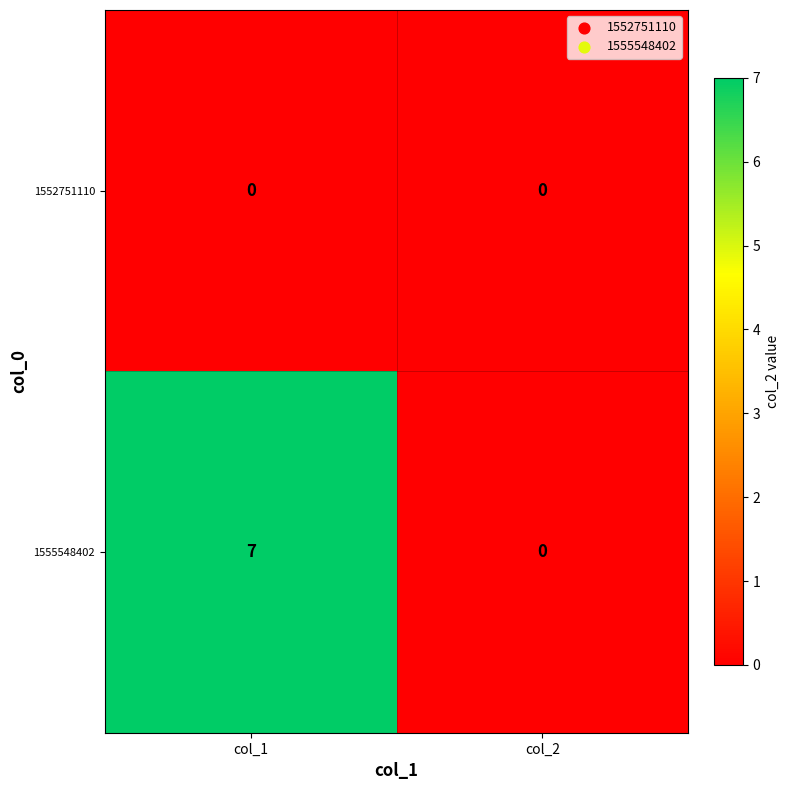

Which series changed the most between col_1 and col_2?

1555548402